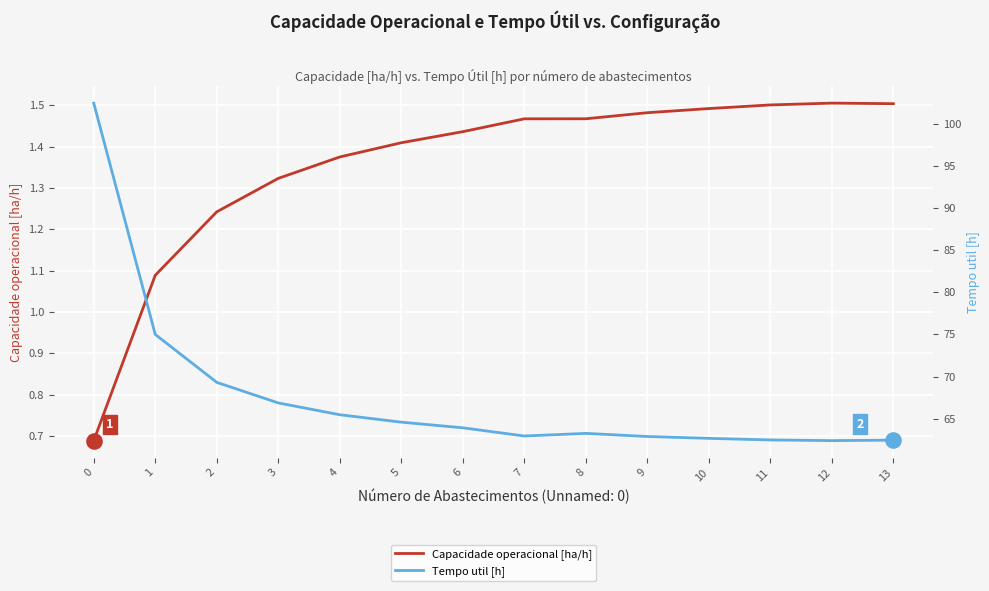

Which series has the largest Y range (max minus min)?

Tempo util [h]